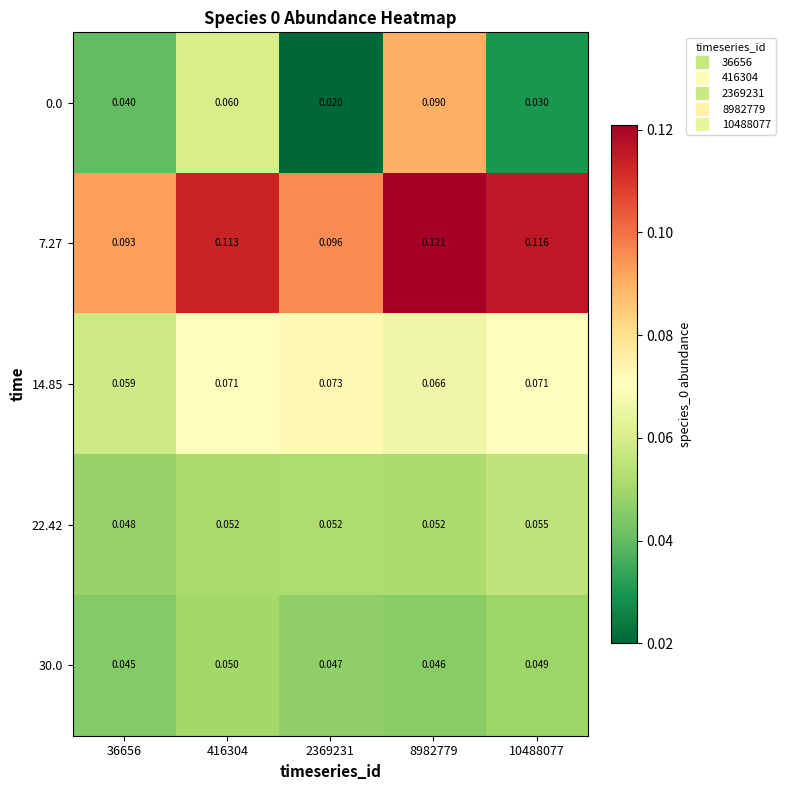

Is the value of 22.42 at 2369231 greater than the value of 0.0 at 2369231?

Yes